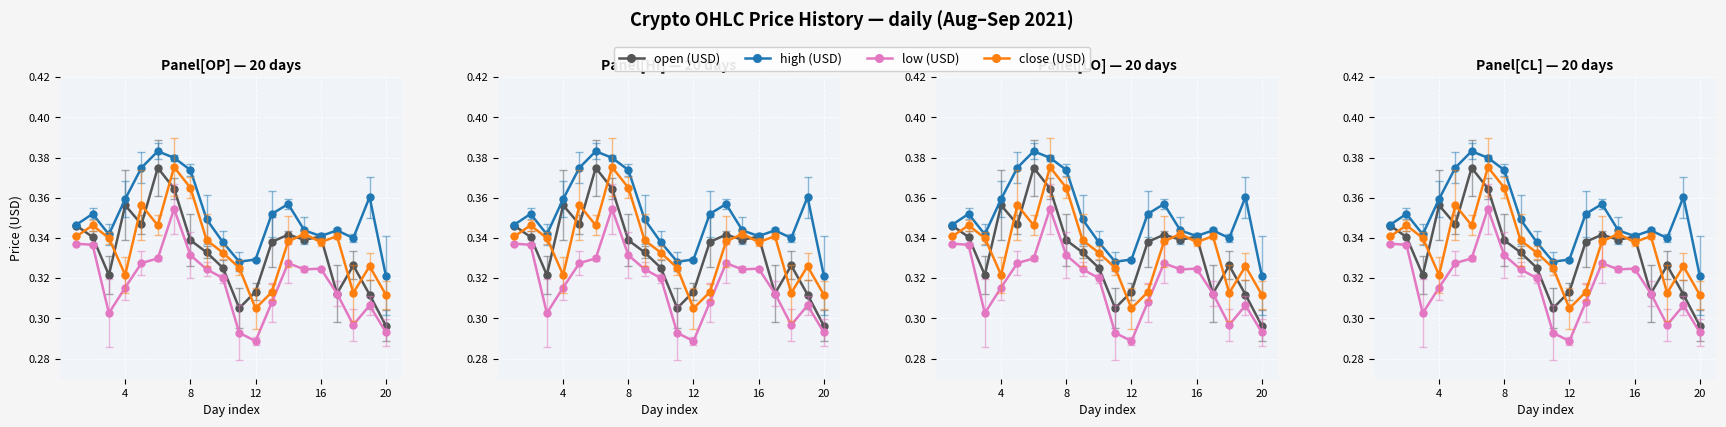

Which series has the widest spread of values?

open (USD)